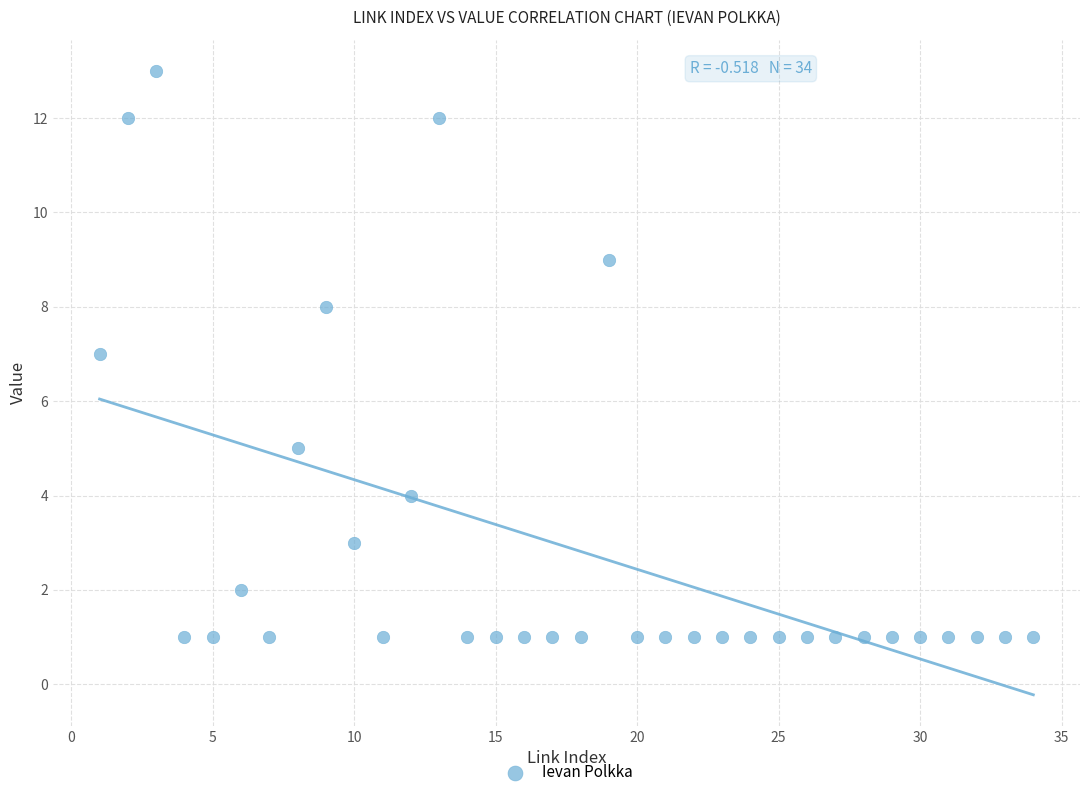

What is the range of Y values (max minus min)?

12